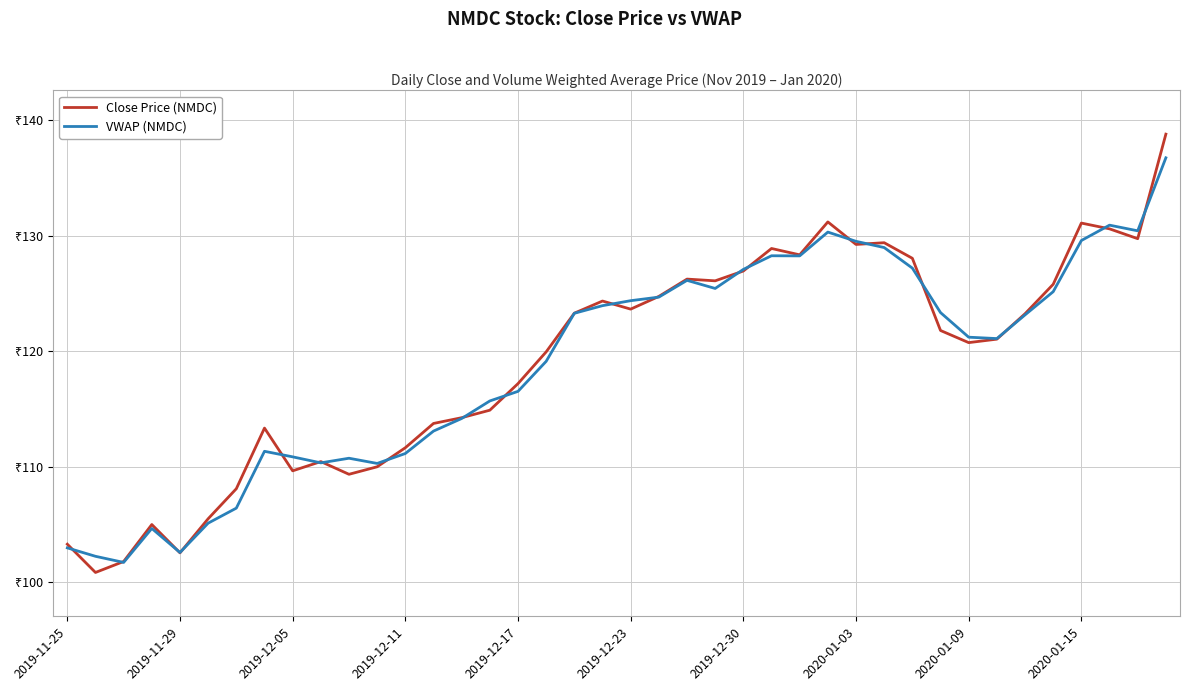

Is this an area chart (filled region under the line)?

No